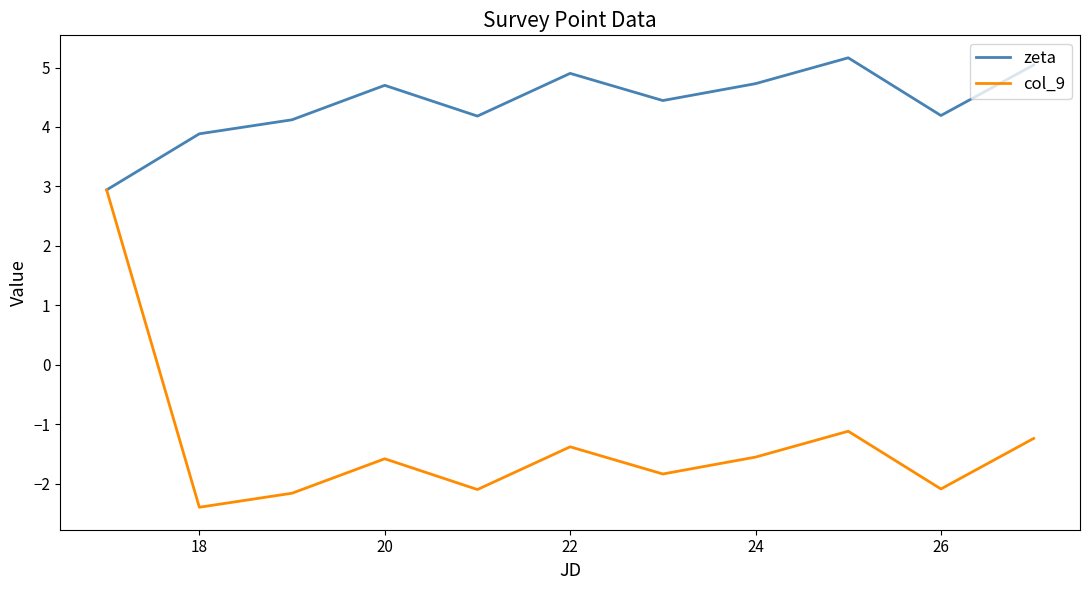

Rank the series by their average value, from highest to lowest.

zeta, col_9